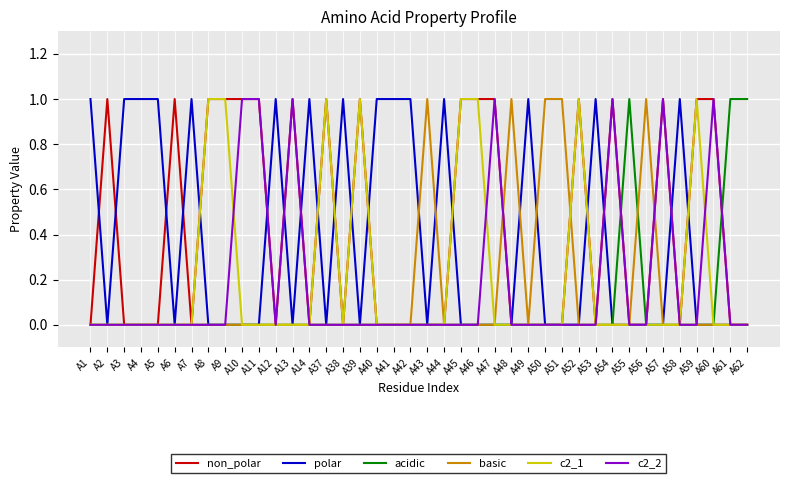

How many basic values are between 0 and 1?

40